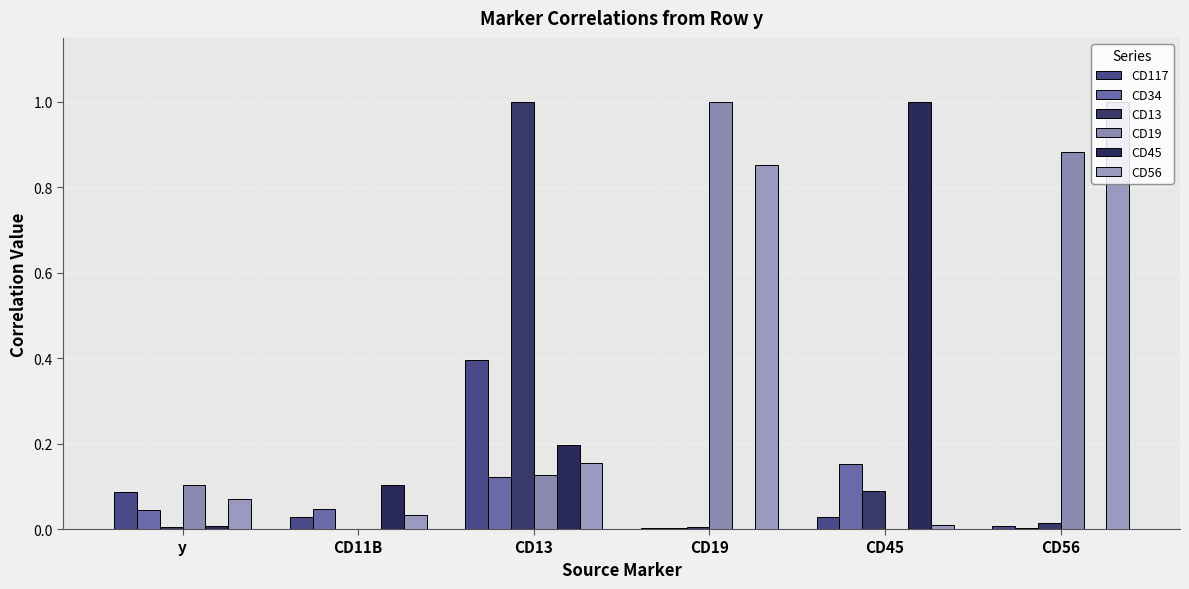

Which category has the highest value in the CD56 series?

CD56